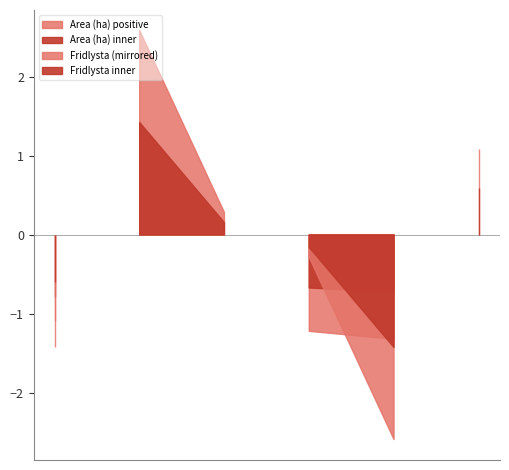

Count the number of categories in the chart.

6